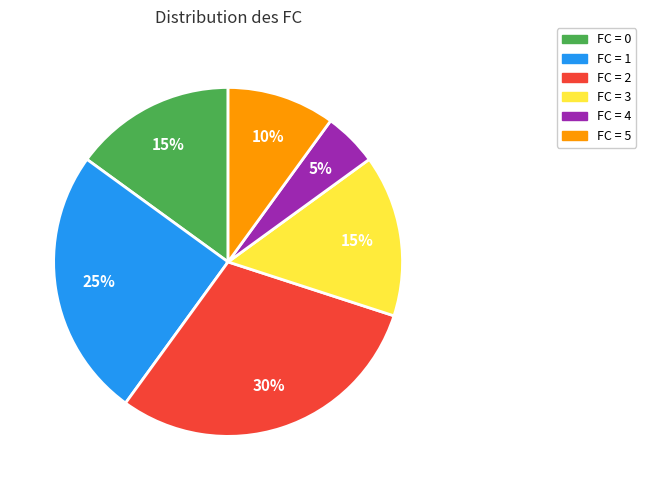

To the nearest percent, what portion does FC = 0 represent?

15%